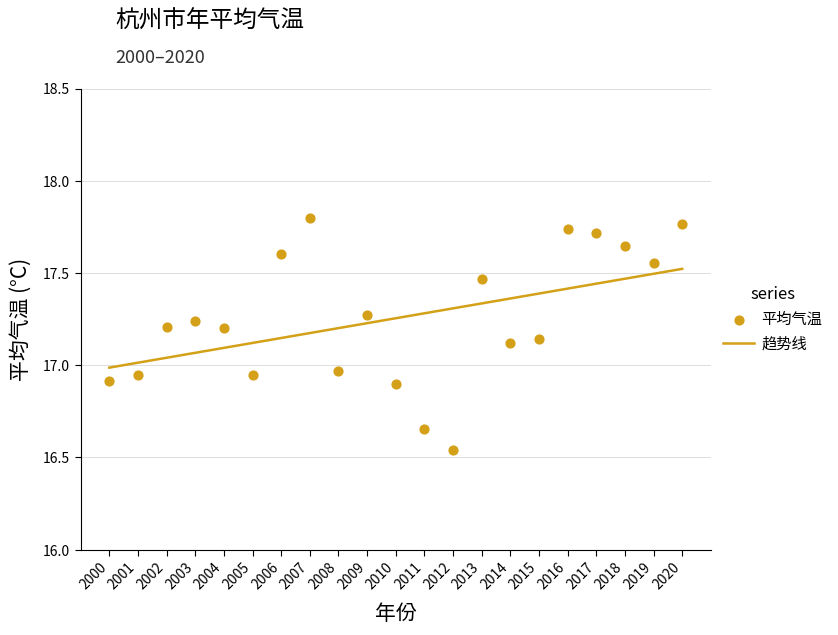

What are all the series names shown in the legend?

趋势线, 平均气温